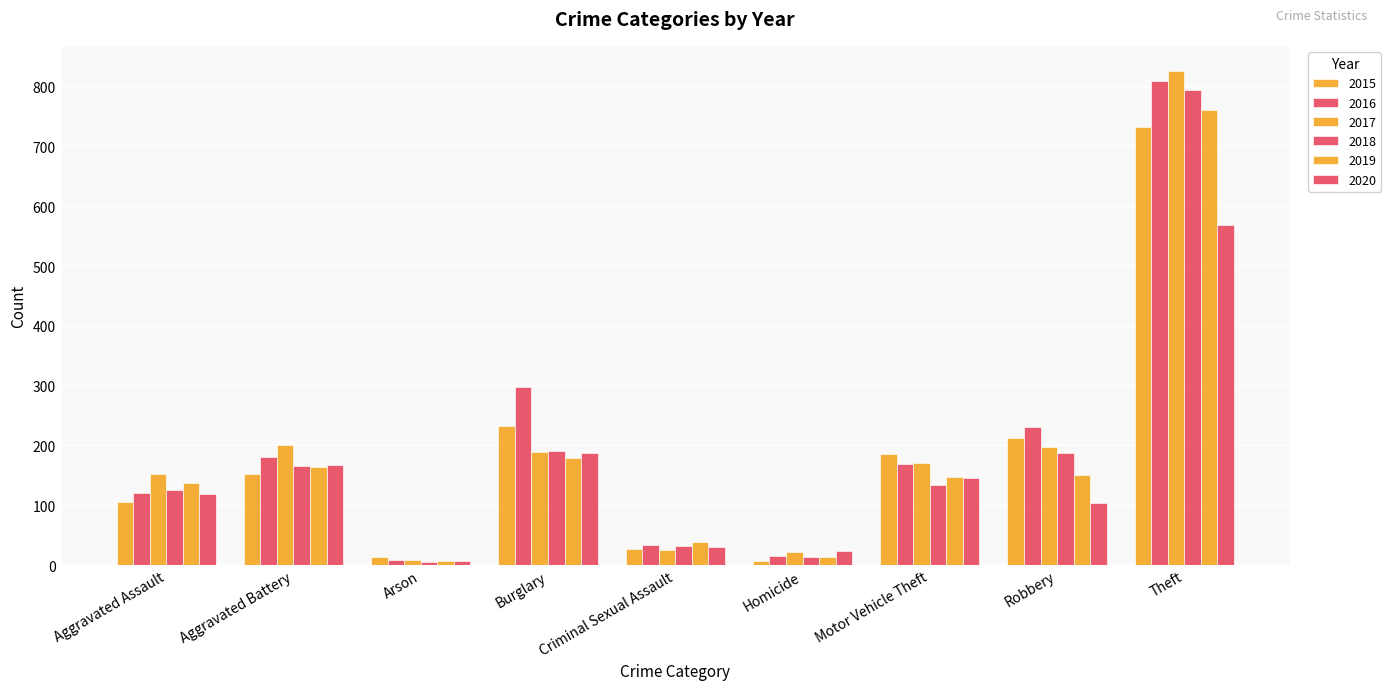

What is the spread (max minus min) of values at Robbery?

128